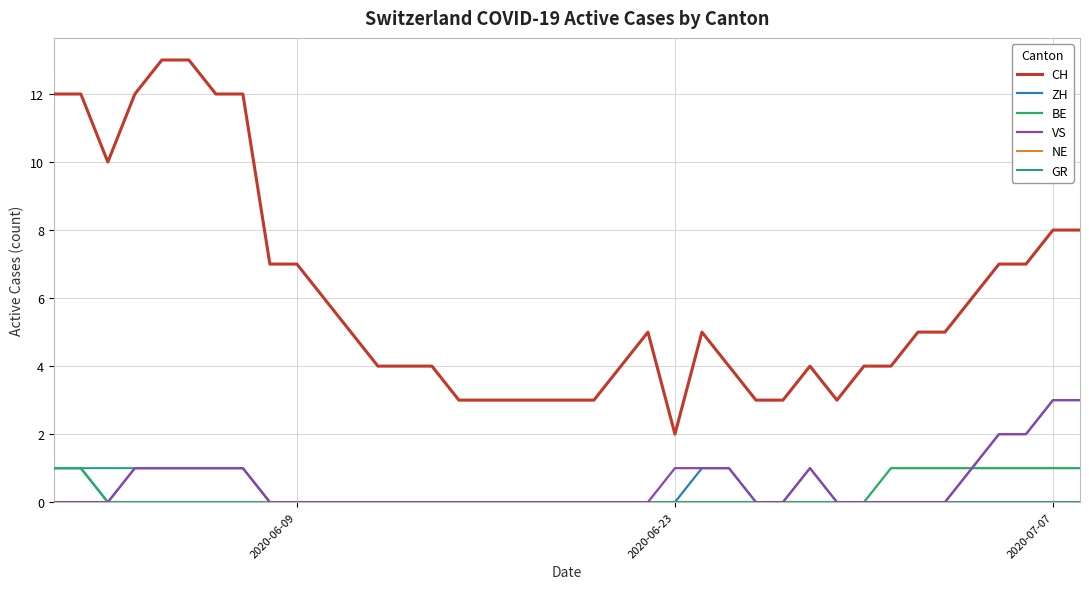

Which series has the widest spread of values?

CH